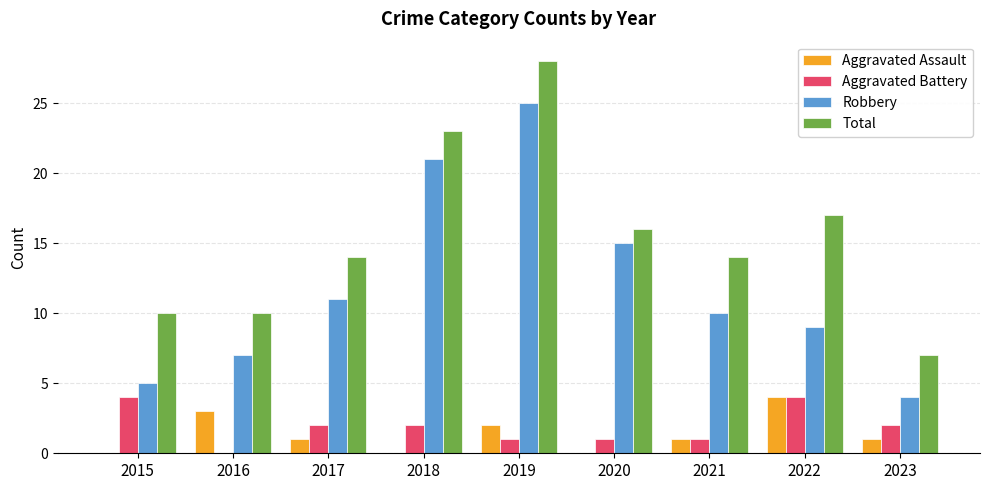

Is it true that Total equals 16 at 2015?

False